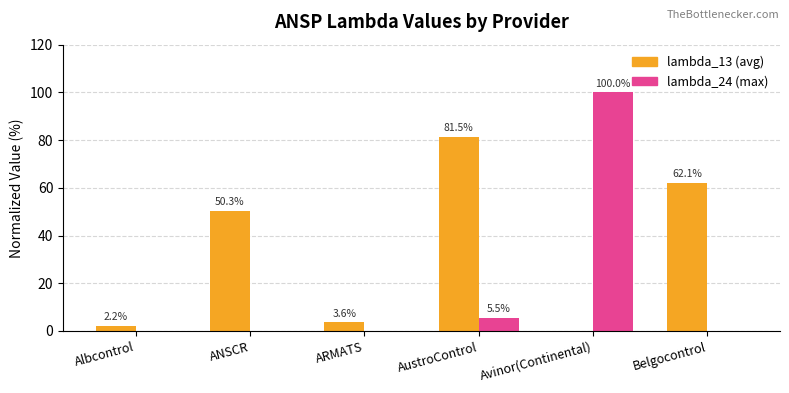

What is the greatest value displayed?

100.0